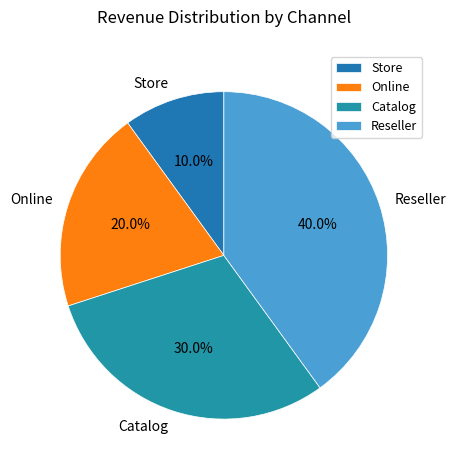

Which has a higher value, Catalog or Reseller?

Reseller